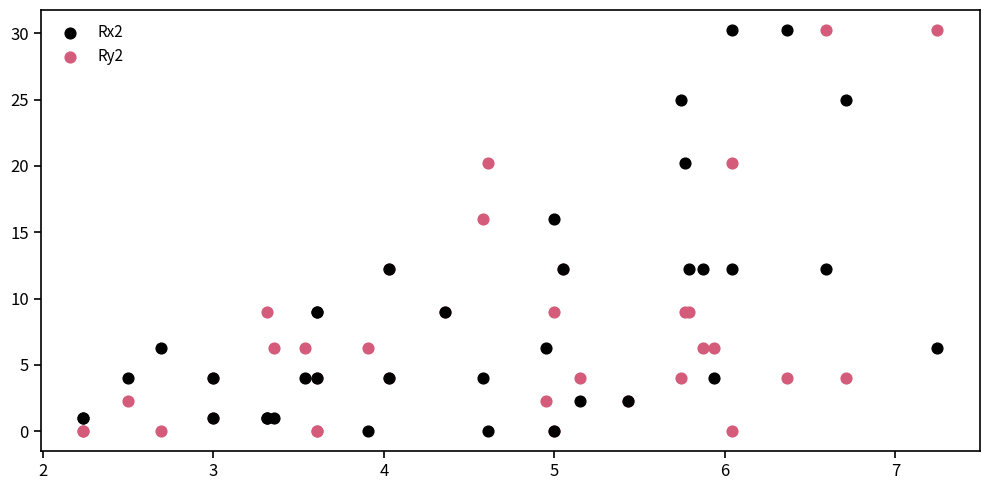

What is the X range (max minus min) for the scatter plot?

5.0